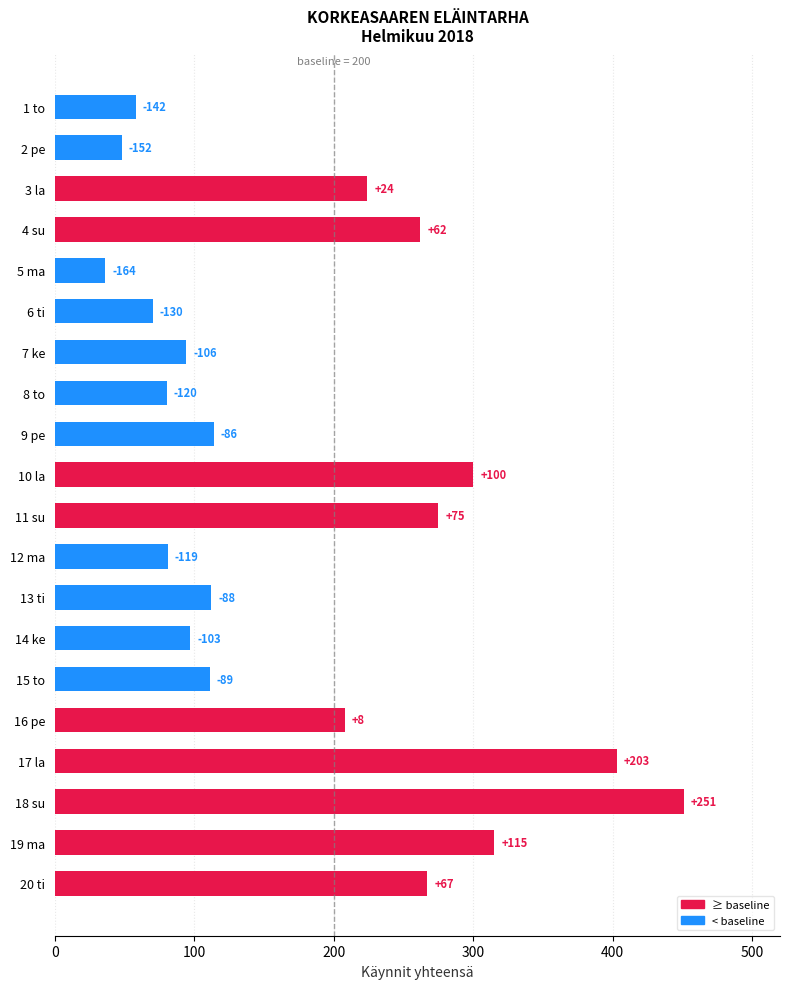

How many bars are there in total?

20